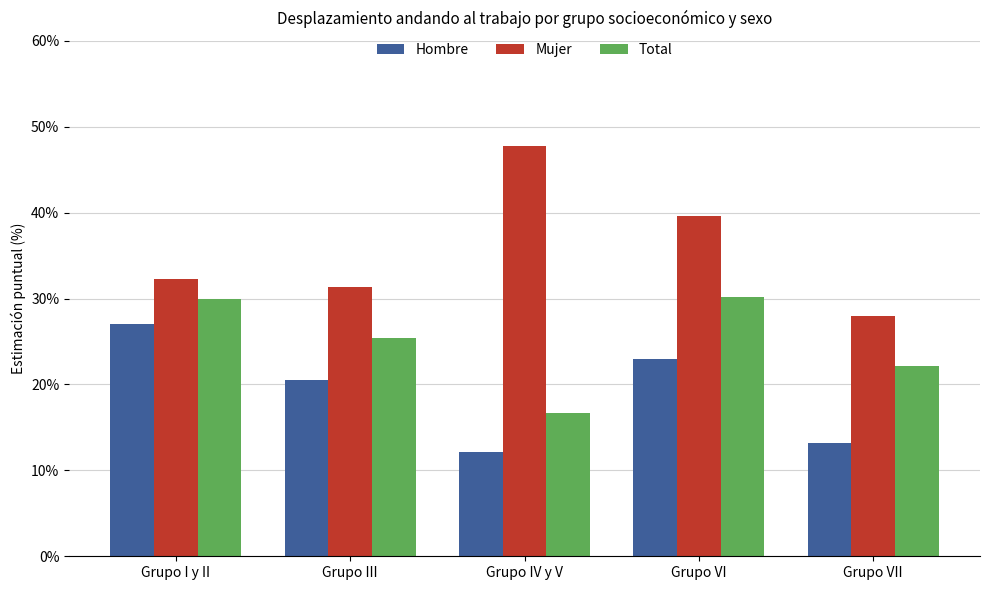

Where is Total nearest to the value 23?

Grupo VII